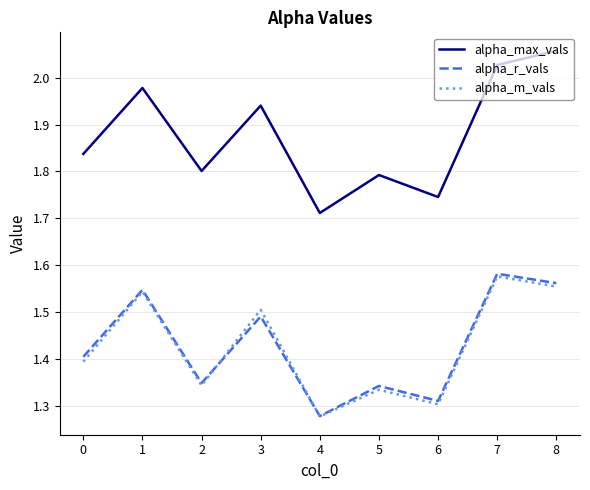

Which series has the largest range (max minus min)?

alpha_max_vals